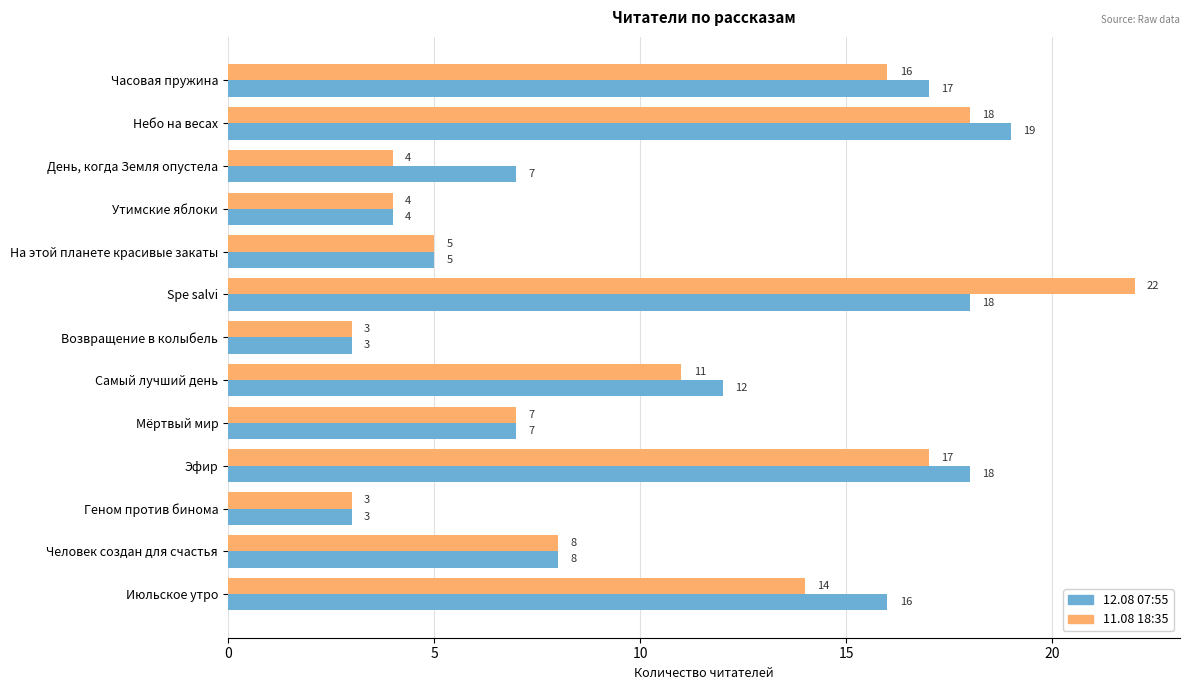

What is the maximum value shown in the chart?

22